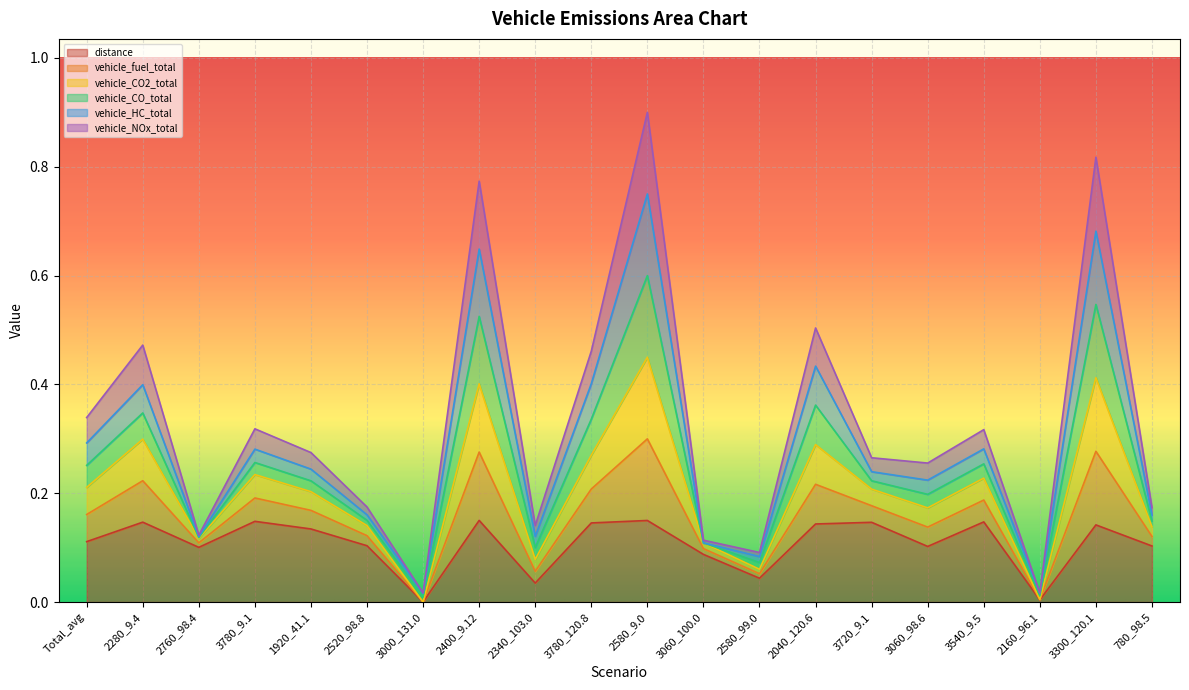

What is the label of the 11th point from the right?

3780_120.8